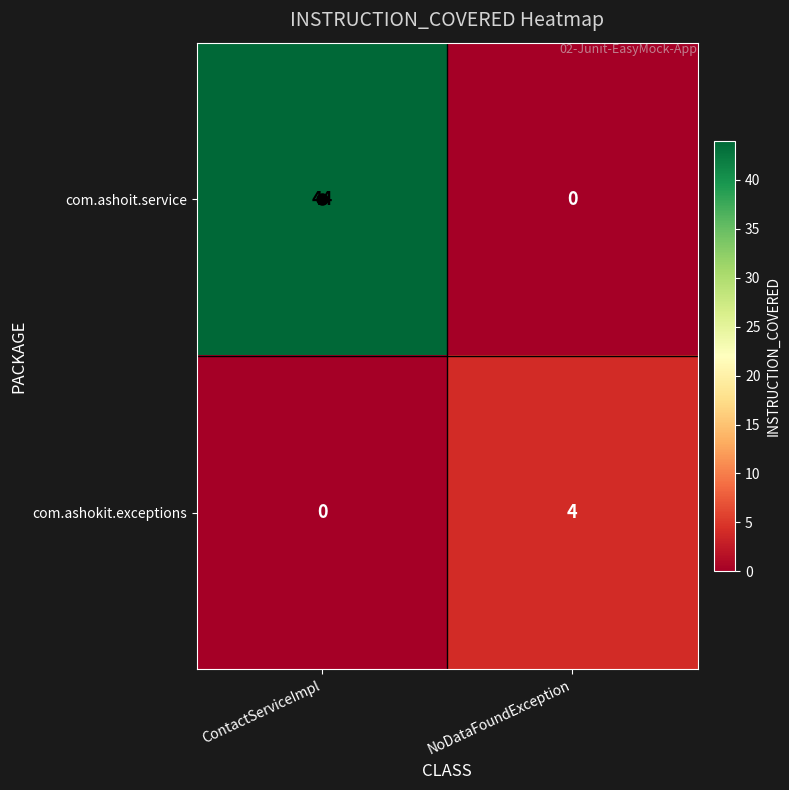

At ContactServiceImpl, list the series in order from largest to smallest.

com.ashoit.service, com.ashokit.exceptions